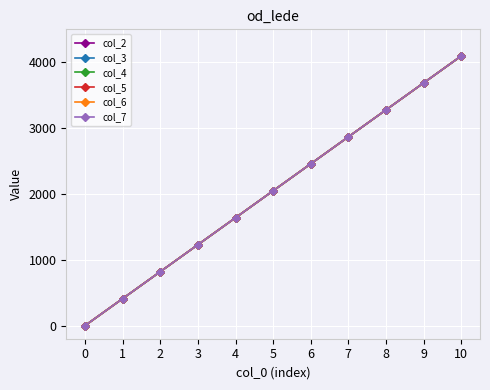

Reading left to right, transcribe all the data shown in this chart.

col_2: 0=0.0	1=409.5	2=819.0	3=1228.5	4=1638.0	5=2047.5	6=2457.0	7=2866.5	8=3276.0	9=3685.5	10=4095.0
col_3: 0=0.0	1=409.5	2=819.0	3=1228.5	4=1638.0	5=2047.5	6=2457.0	7=2866.5	8=3276.0	9=3685.5	10=4095.0
col_4: 0=0.0	1=409.5	2=819.0	3=1228.5	4=1638.0	5=2047.5	6=2457.0	7=2866.5	8=3276.0	9=3685.5	10=4095.0
col_5: 0=0.0	1=409.5	2=819.0	3=1228.5	4=1638.0	5=2047.5	6=2457.0	7=2866.5	8=3276.0	9=3685.5	10=4095.0
col_6: 0=0.0	1=409.5	2=819.0	3=1228.5	4=1638.0	5=2047.5	6=2457.0	7=2866.5	8=3276.0	9=3685.5	10=4095.0
col_7: 0=0.0	1=409.5	2=819.0	3=1228.5	4=1638.0	5=2047.5	6=2457.0	7=2866.5	8=3276.0	9=3685.5	10=4095.0